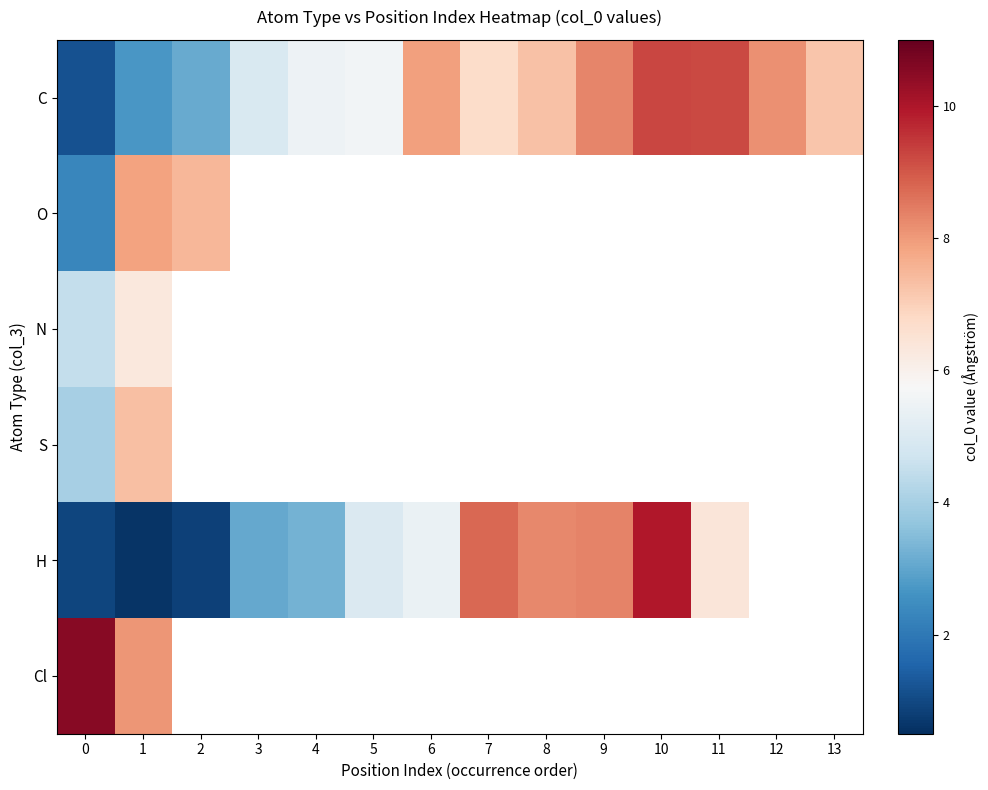

The H series shows 3.1 at 3. True or false?

True